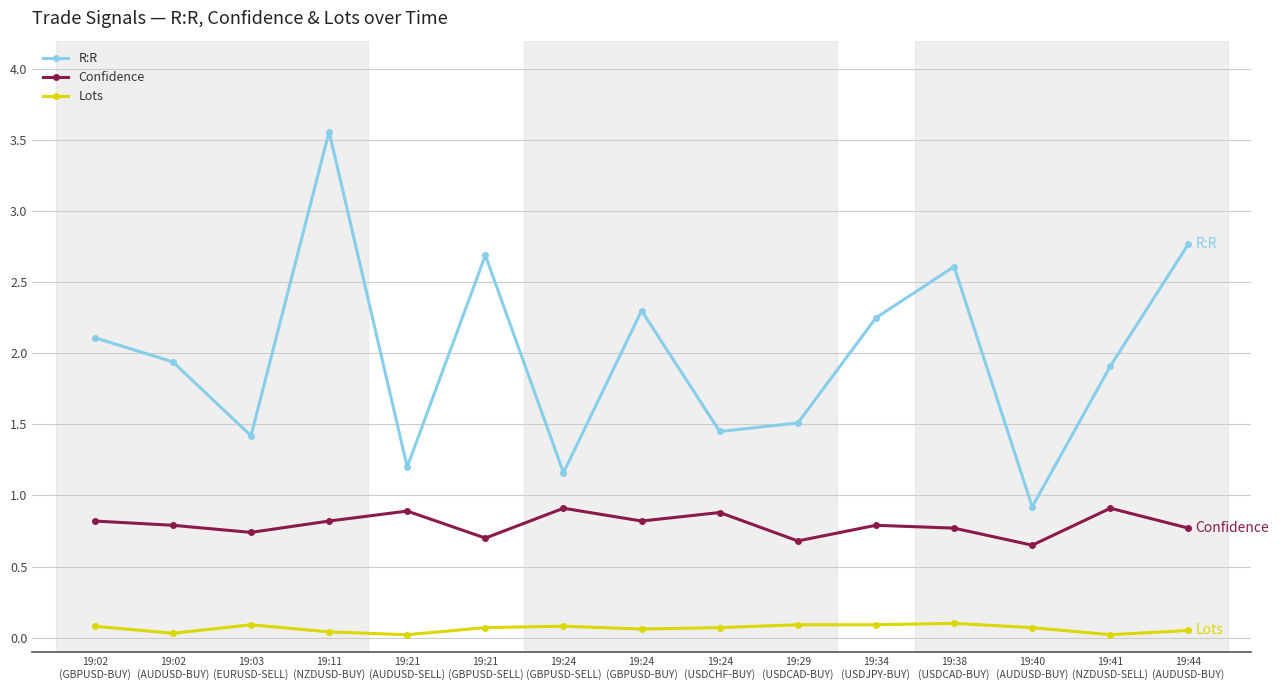

What is the label of the 6th point from the right?

19:29
(USDCAD-BUY)